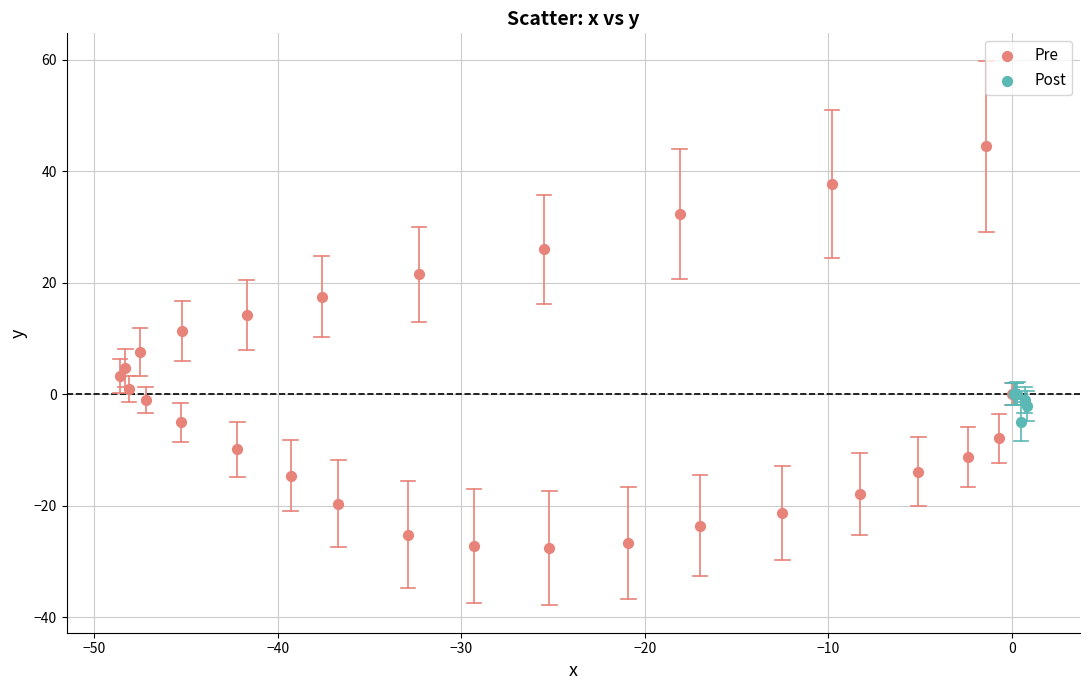

Which series has the widest spread of Y values?

Pre